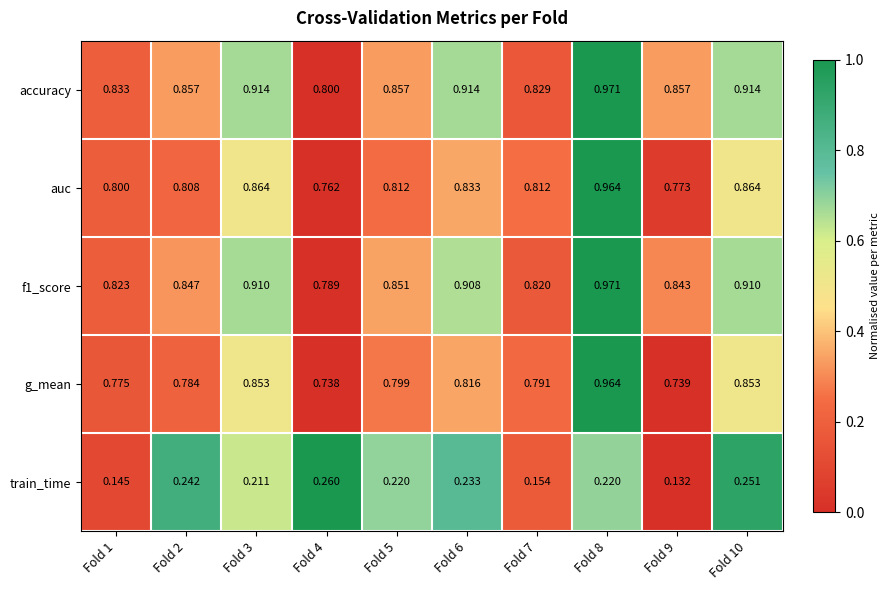

Which series has the largest total across all categories?

accuracy